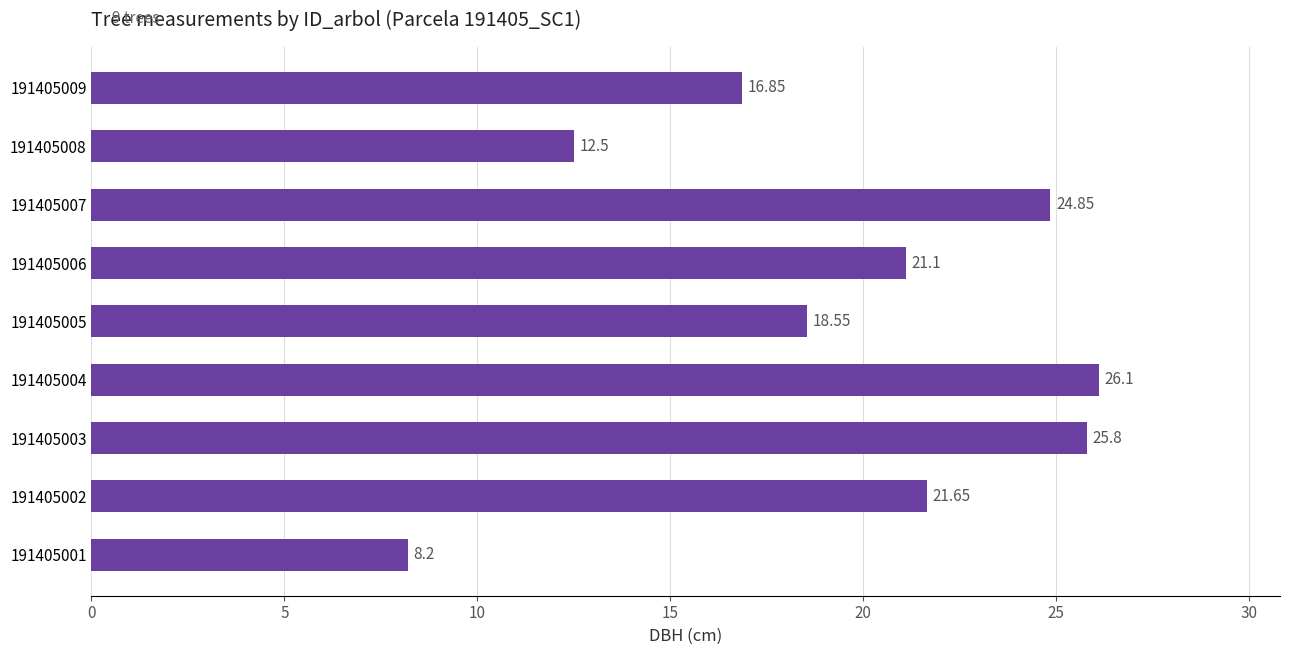

Which label corresponds to the largest value in the chart?

191405004